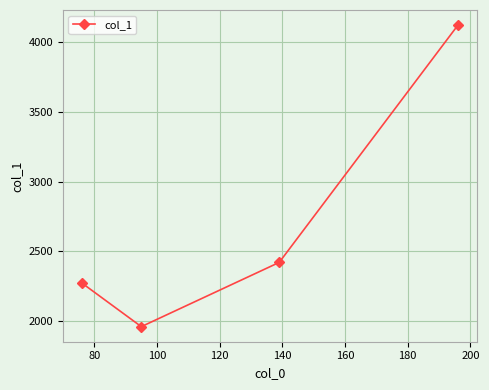

What is the difference between the maximum and second lowest values?

1846.7